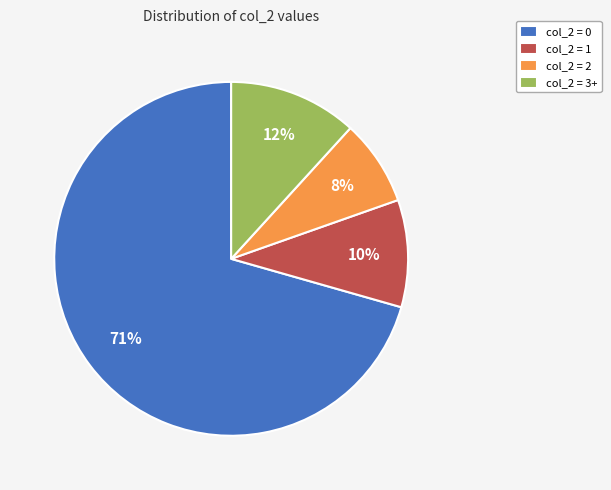

Rank the categories by value from highest to lowest.

col_2 = 0, col_2 = 3+, col_2 = 1, col_2 = 2